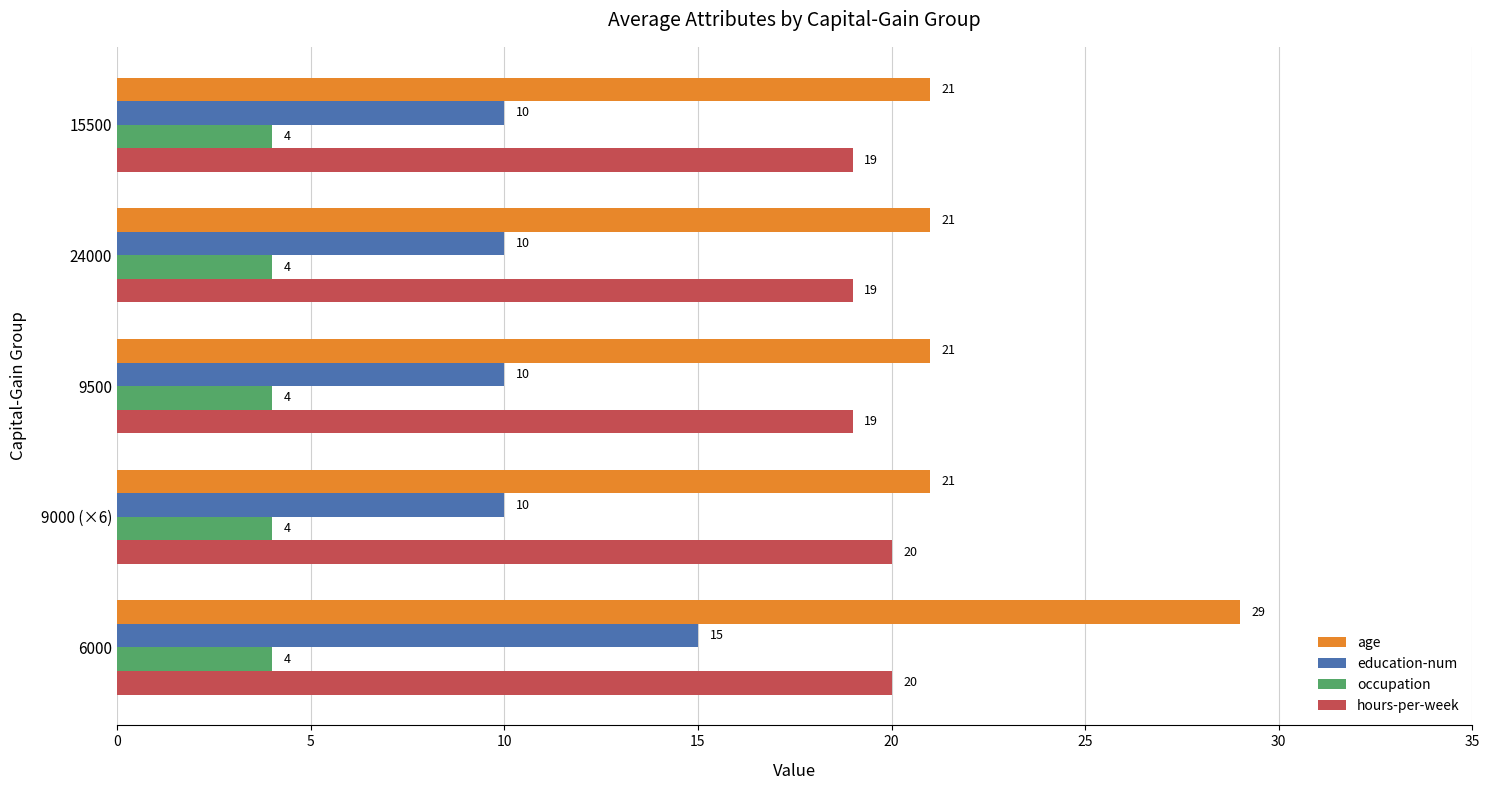

Which series has the widest spread of values?

age